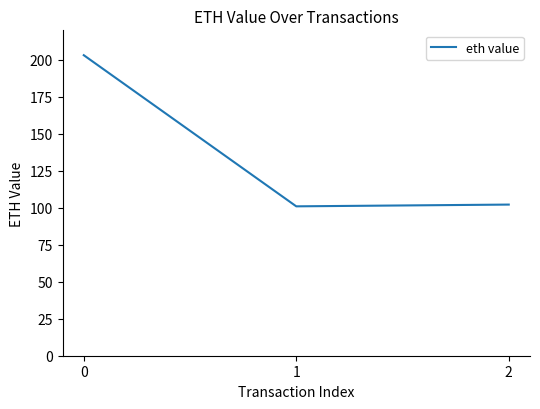

Reading left to right, extract all data points from this chart.

0=203.2	1=101.0	2=102.2